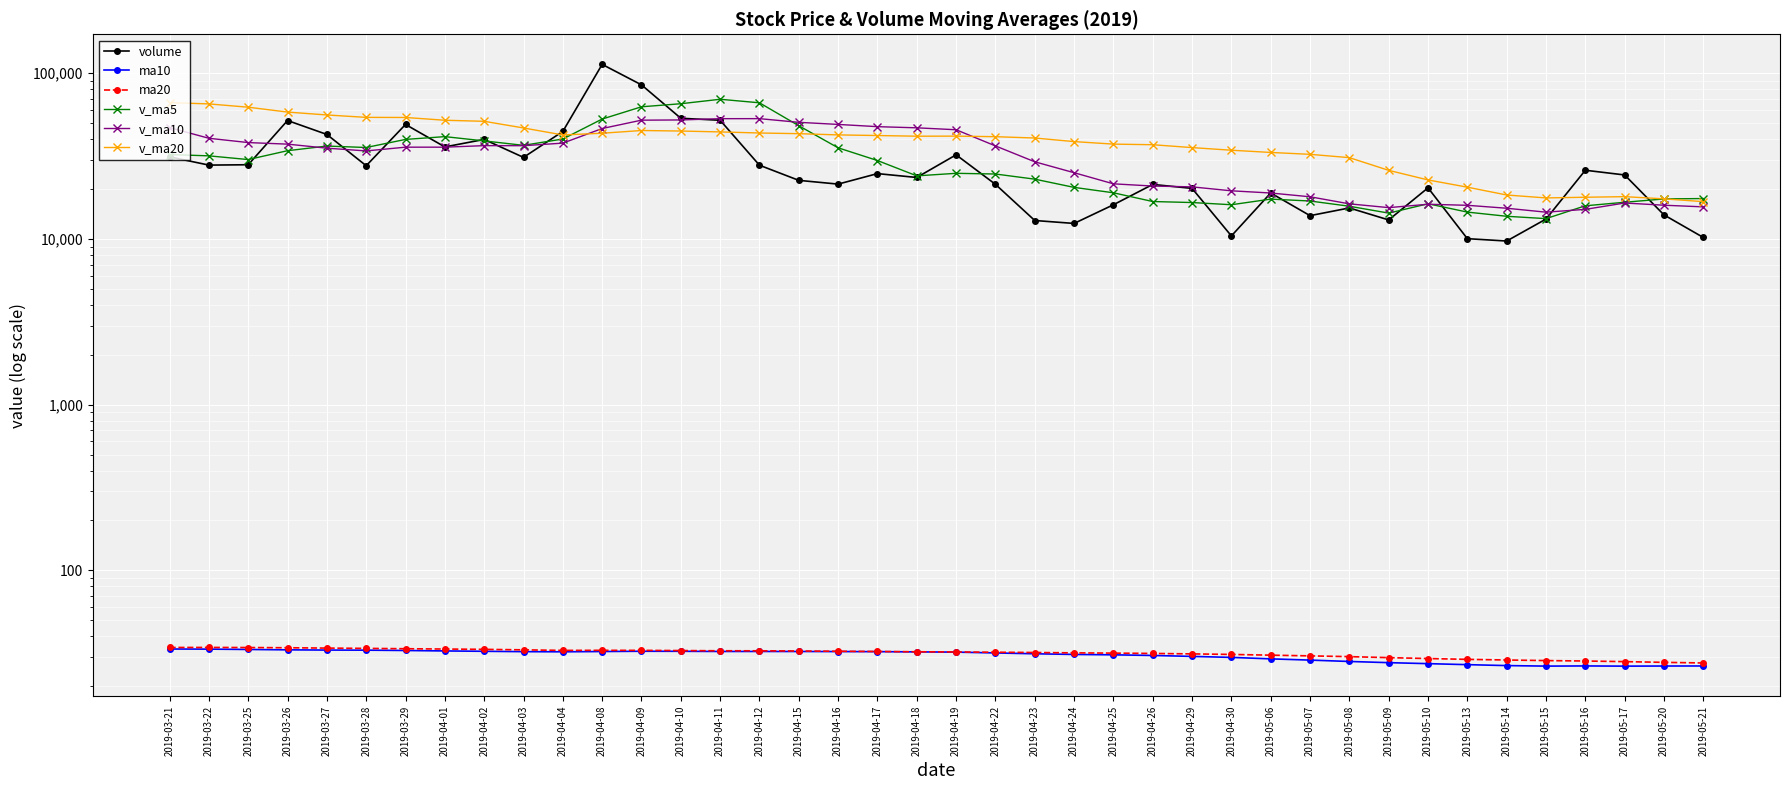

Reading left to right, what are all the values shown in this chart?

volume: 31305.2	27911.8	28049.9	51862.7	42738.4	27668.6	49101.5	35941.0	39878.6	31068.4	44567.6	113165.9	85132.7	53515.5	52047.8	27866.1	22579.0	21431.3	24799.9	23501.9	32198.5	21369.4	12924.8	12407.8	16083.0	21335.0	20197.0	10429.4	18947.1	13826.4	15389.1	13026.0	20352.0	10041.5	9717.1	13186.1	25988.2	24338.1	13971.0	10210.0
ma10: 33.5	33.5	33.3	33.1	33.0	33.0	32.8	32.6	32.5	32.3	32.2	32.4	32.5	32.5	32.4	32.4	32.4	32.3	32.3	32.2	32.1	31.7	31.4	31.1	30.9	30.6	30.2	29.8	29.2	28.7	28.2	27.7	27.3	27.0	26.6	26.4	26.5	26.4	26.5	26.5
ma20: 34.2	34.3	34.2	34.1	33.9	33.8	33.6	33.5	33.4	33.1	32.9	32.9	32.9	32.8	32.7	32.7	32.6	32.5	32.4	32.3	32.2	32.0	31.9	31.8	31.7	31.5	31.3	31.1	30.8	30.5	30.1	29.7	29.4	29.0	28.8	28.5	28.4	28.1	27.8	27.6
v_ma5: 32327.9	31740.5	30147.1	34096.0	36373.6	35646.3	39884.2	41462.4	39065.6	36731.6	40111.4	52924.3	62762.6	65490.0	69685.9	66345.6	48228.2	35487.9	29744.8	24035.7	24902.1	24660.2	22958.9	20480.5	18996.7	16824.0	16589.5	16090.4	17398.3	16947.0	15757.8	14323.6	16308.1	14527.0	13705.1	13264.5	15857.0	16654.2	17440.1	17538.7
v_ma10: 46997.3	40520.9	38170.3	37352.8	35318.0	33987.1	35812.4	35804.8	36580.8	36552.6	37878.8	46404.3	52112.5	52277.8	53208.8	53228.5	50576.3	49125.3	47617.4	46860.8	45623.9	36444.2	29223.4	25112.7	21516.2	20863.0	20624.8	19524.7	18939.4	17971.8	16290.9	15456.6	16199.3	15962.6	15326.1	14511.2	15090.3	16481.2	15983.6	15621.9
v_ma20: 66502.1	65324.5	62405.9	58316.2	56026.0	54185.1	54102.0	52059.7	51297.2	46764.7	42438.1	43462.6	45141.4	44815.3	44263.4	43607.8	43194.3	42465.0	42099.1	41706.7	41751.3	41424.2	40668.0	38695.2	37362.5	37045.8	35600.6	34325.0	33278.4	32416.3	30957.4	25950.4	22711.3	20537.7	18421.1	17687.1	17857.6	18002.9	17461.5	16796.9